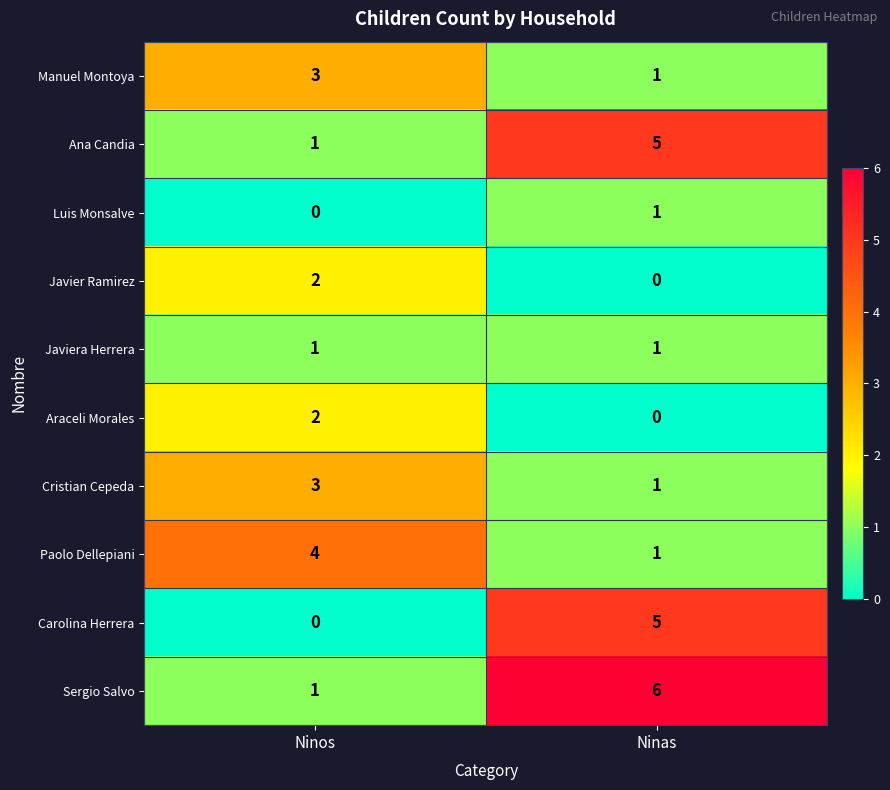

What is the spread (max minus min) of values at Ninas?

6